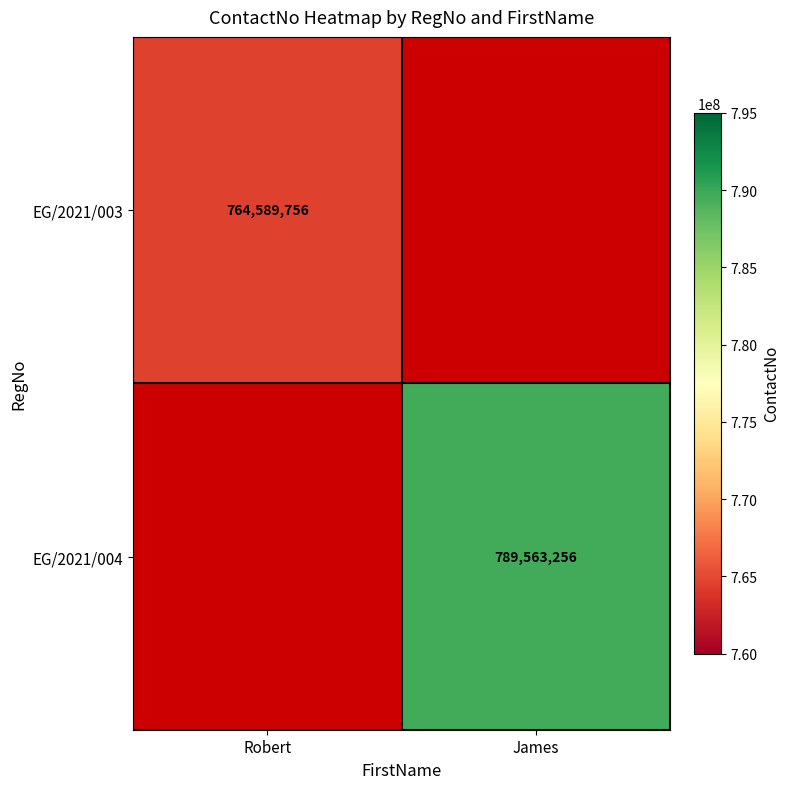

The EG/2021/003 series shows 1291649382 at Robert. True or false?

False